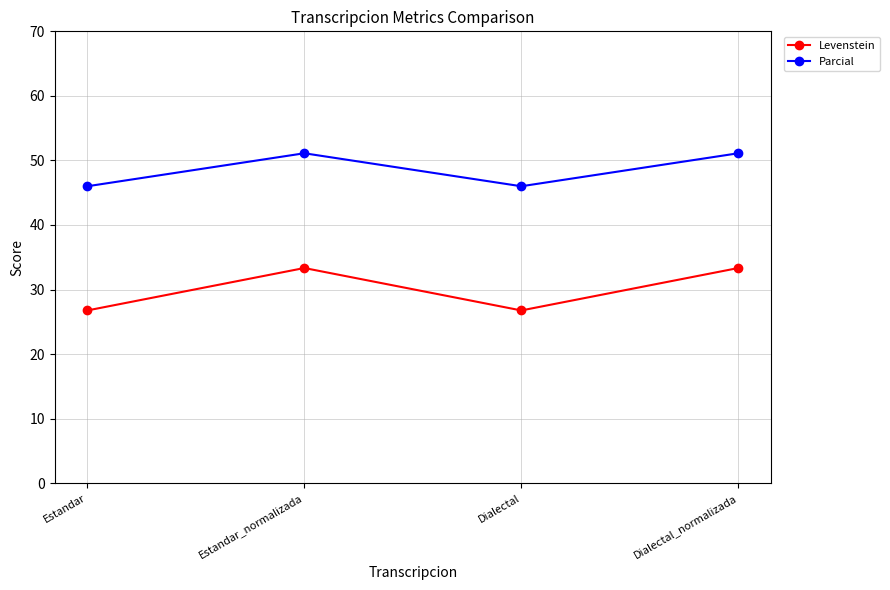

True or false: Levenstein and Parcial intersect in this chart.

False